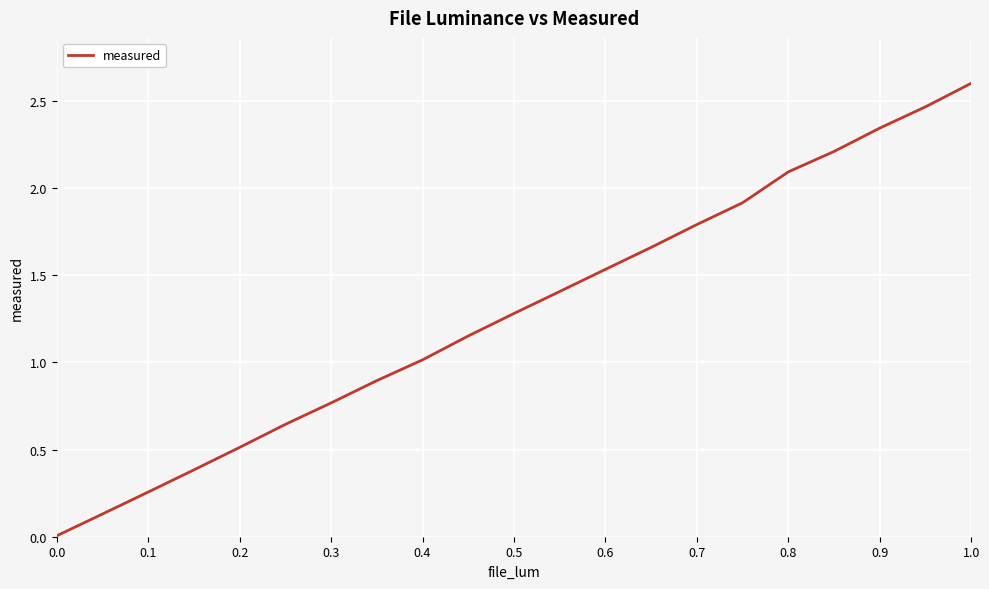

What is the difference between the maximum and minimum values?

2.6